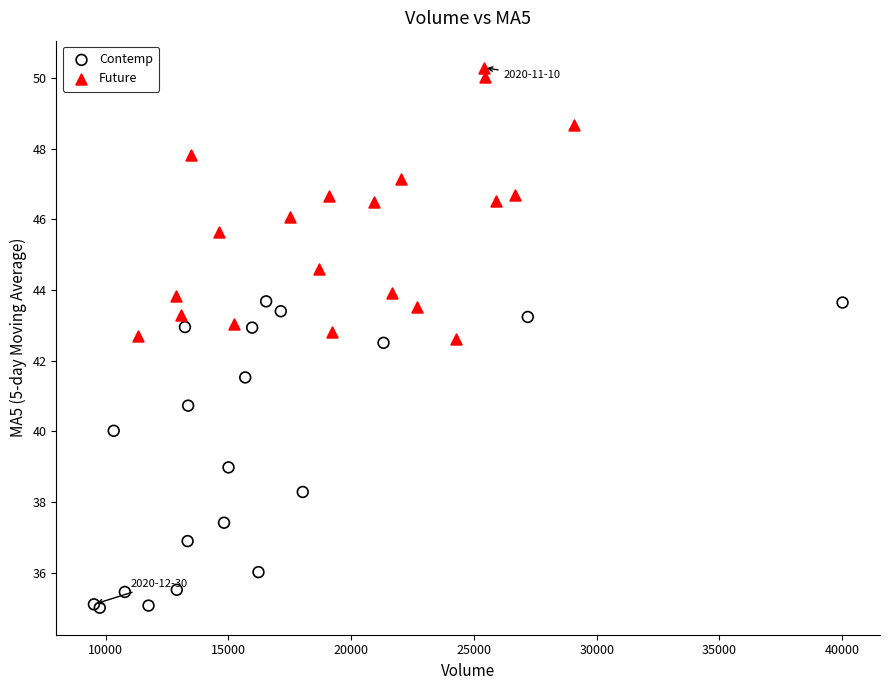

Which series reaches the minimum Y coordinate?

Contemp